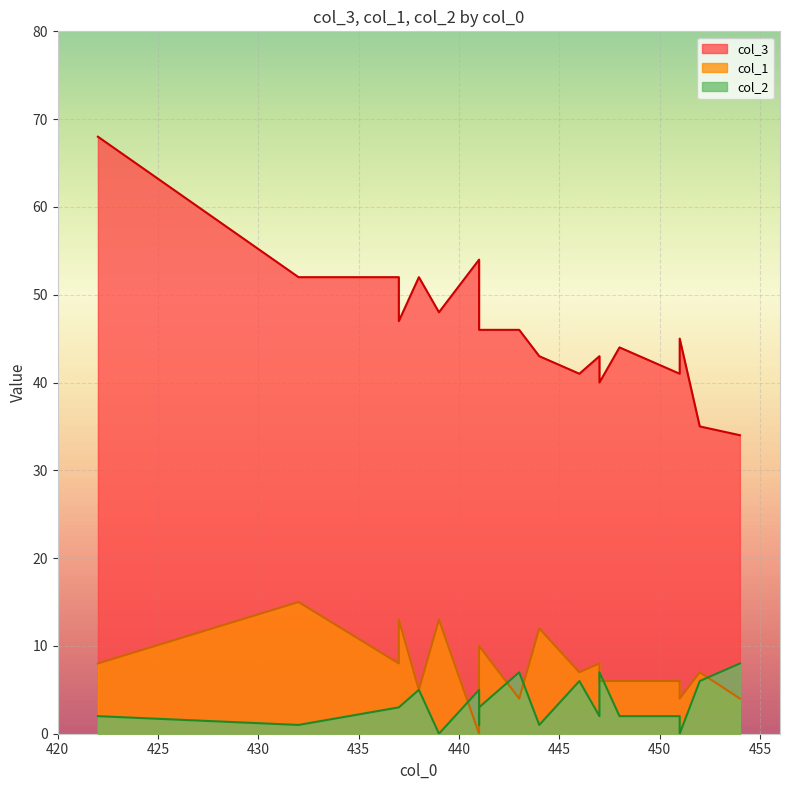

Which series has the largest total across all categories?

col_3